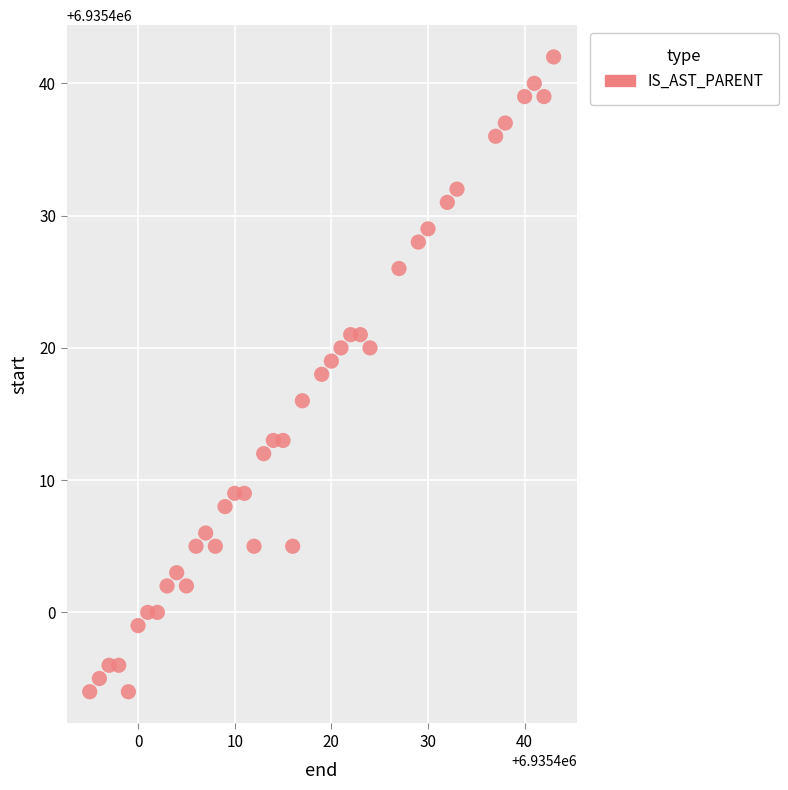

What is the range of X values (max minus min)?

48